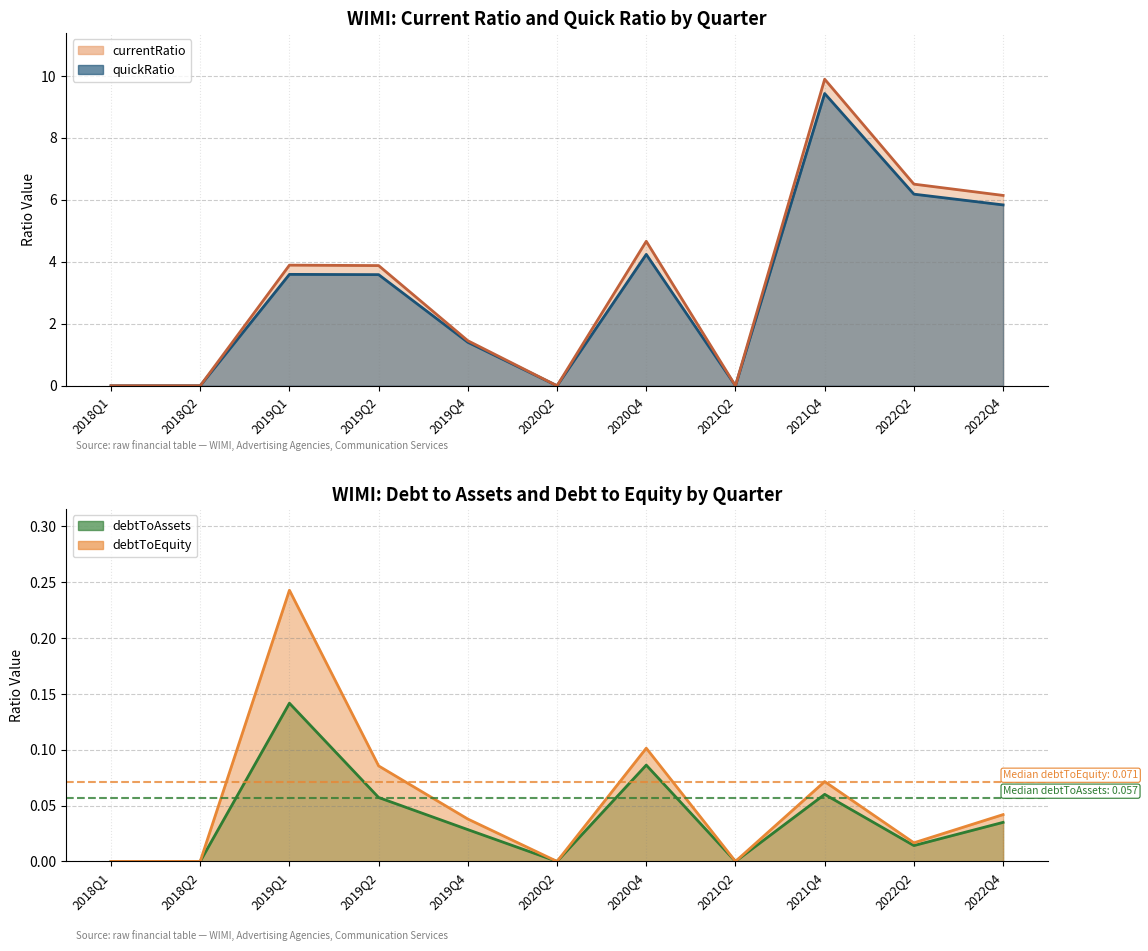

At which category does debtToAssets reach its first local peak?

2019Q1